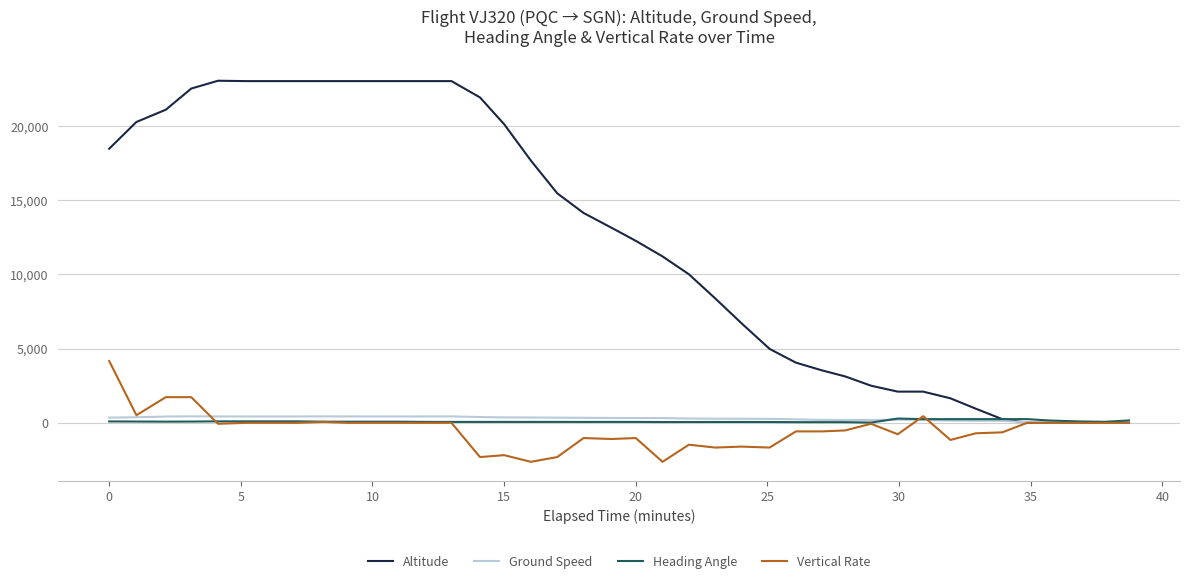

What is the greatest value displayed?

23025